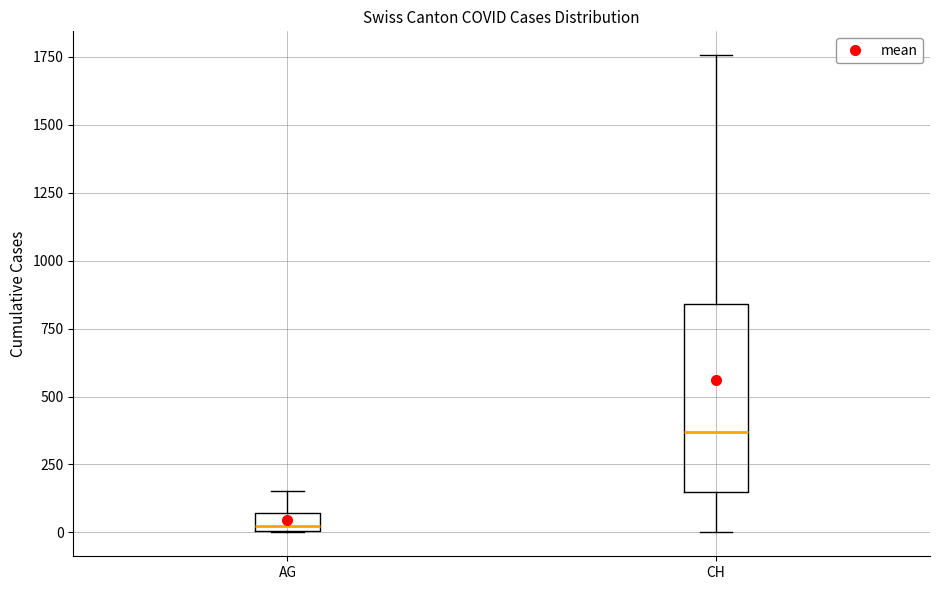

Which box's median line is the lowest?

AG